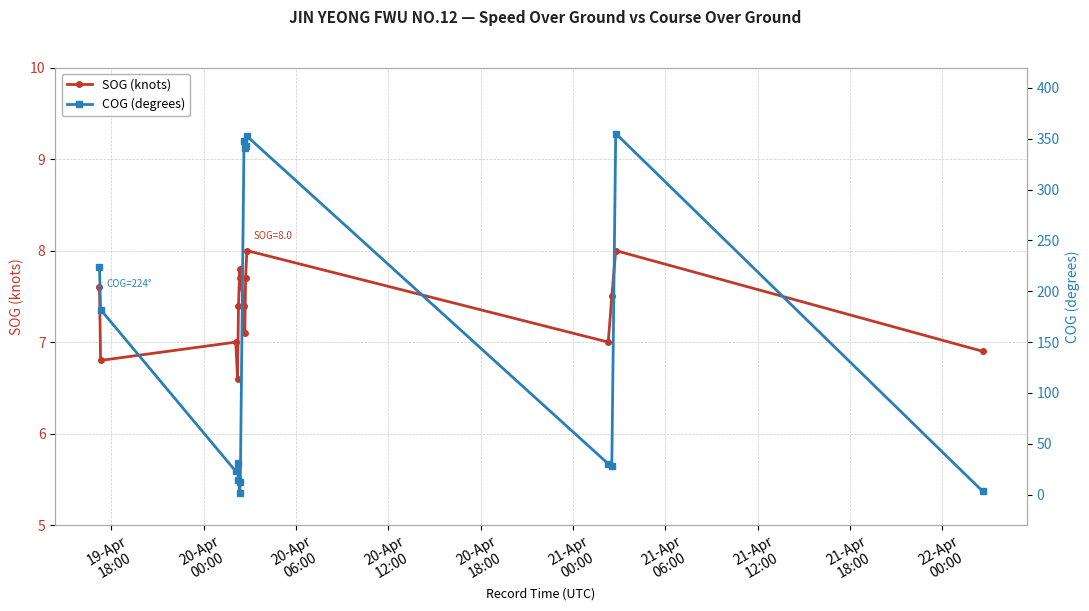

How many interior local valleys does the SOG (knots) series have?

4